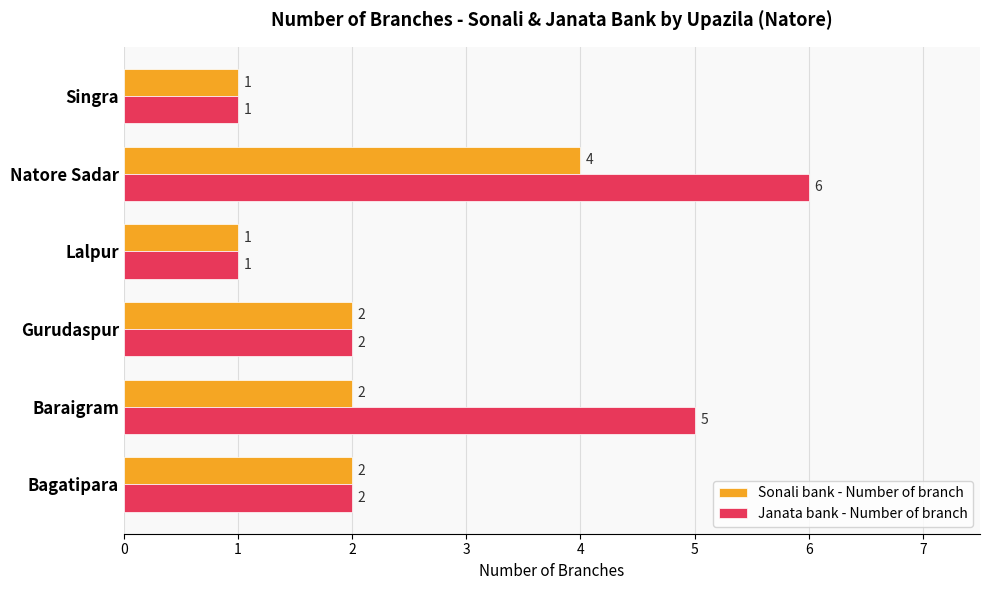

List the series in order of their overall mean, highest first.

Janata bank - Number of branch, Sonali bank - Number of branch